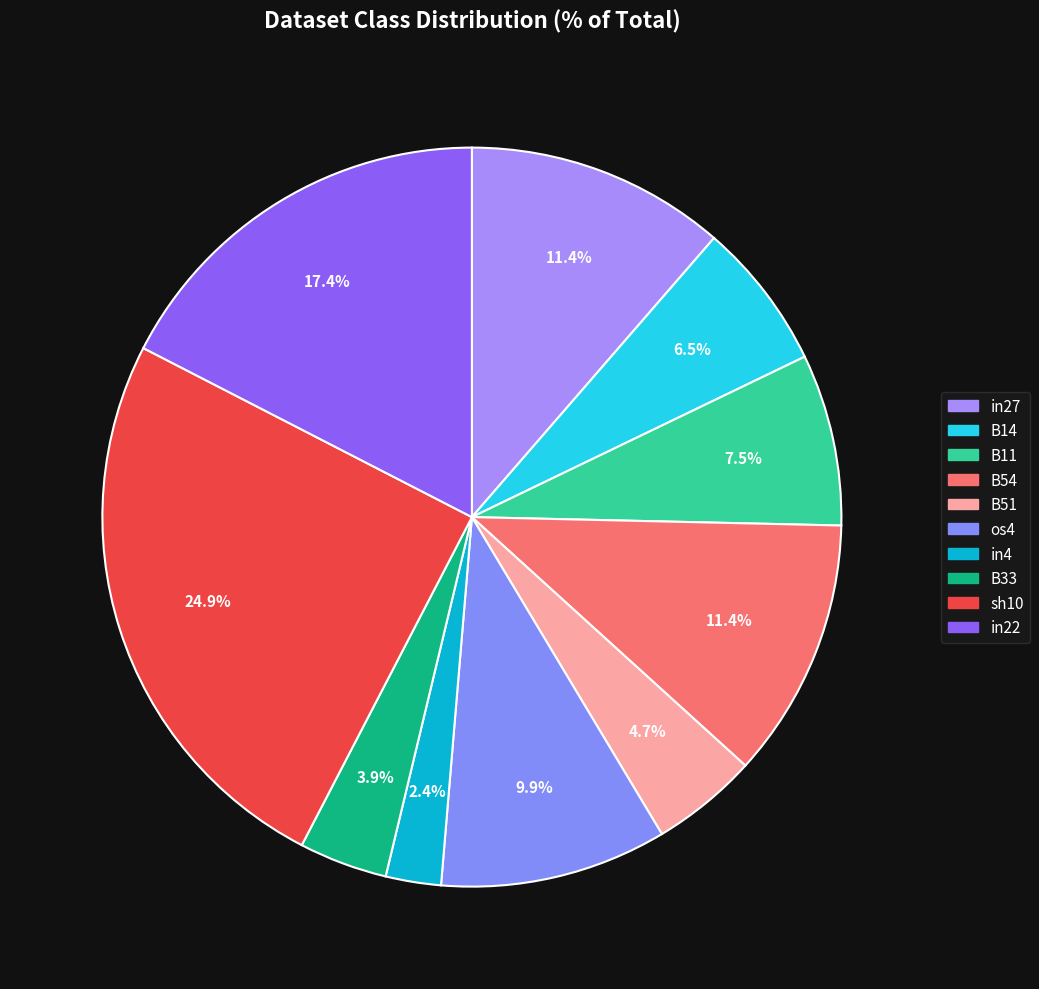

What percentage is the B54 slice, to the nearest percent?

11%